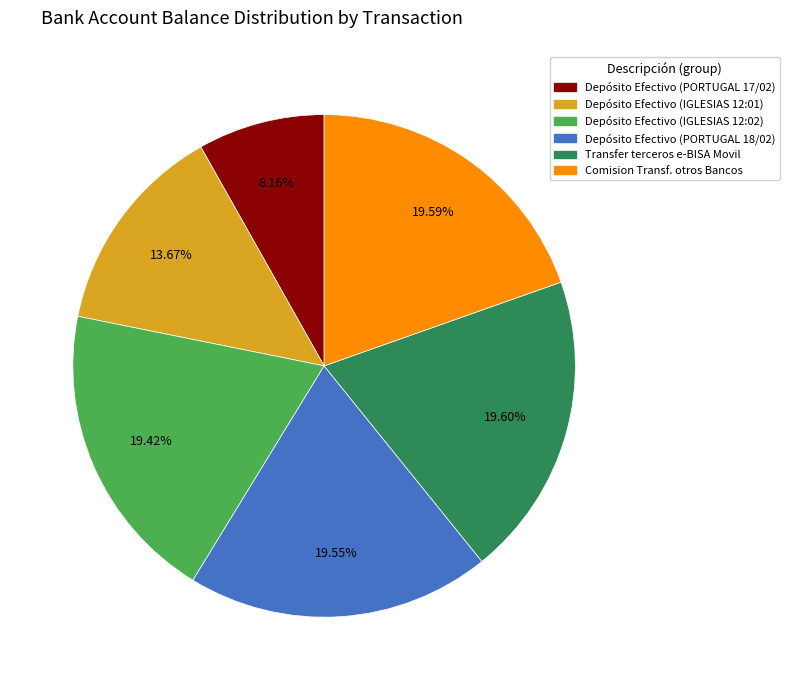

To the nearest percent, what is the combined percentage of Depósito Efectivo (IGLESIAS 12:02) and Depósito Efectivo (IGLESIAS 12:01)?

33%